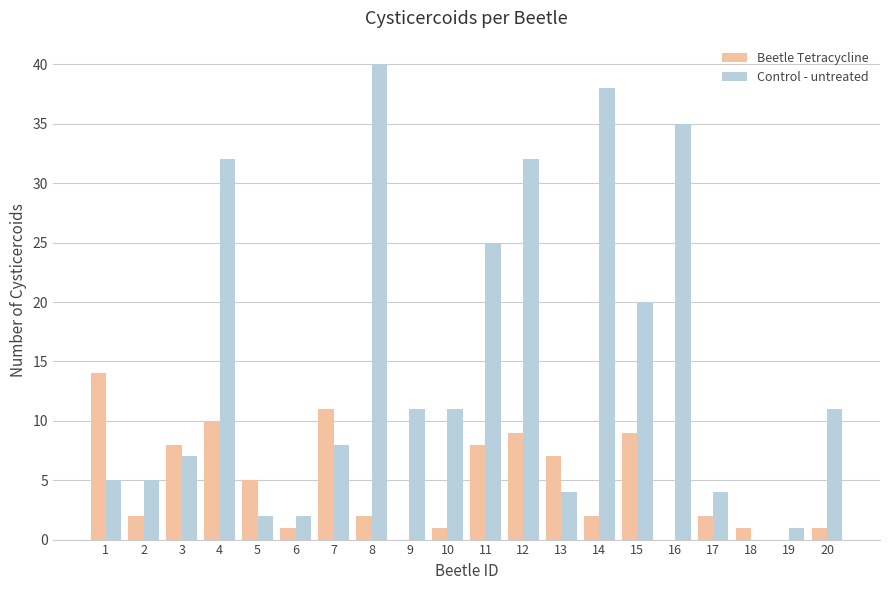

What is the sum of all Control - untreated values?

293